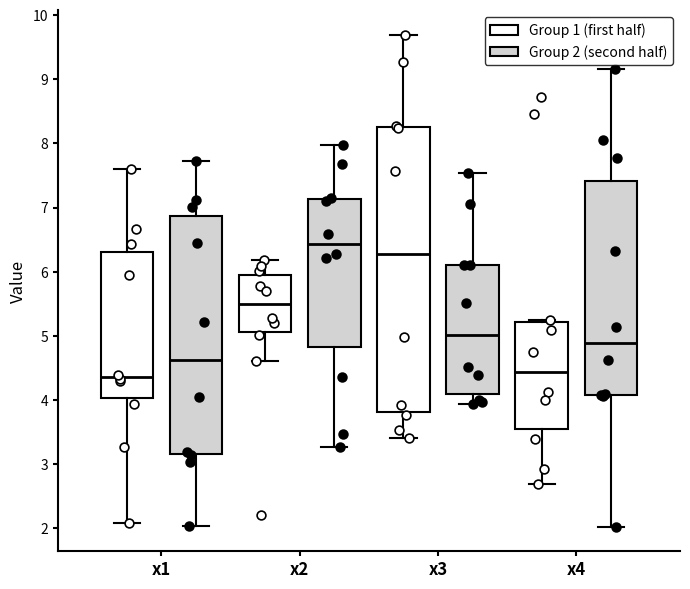

Reading left to right, read every box against the y-axis: the position of its median line, the range the box covers, and the ends of its whiskers. The values are not printed on the chart, so give them approximately, as read against the axis.

x1 (Group 1 (first half)): median 4.4, box 4.0 to 6.3, whiskers 2.1 to 7.6
x1 (Group 2 (second half)): median 4.6, box 3.2 to 6.9, whiskers 2.0 to 7.7
x2 (Group 1 (first half)): median 5.5, box 5.1 to 6.0, whiskers 4.6 to 6.2
x2 (Group 2 (second half)): median 6.4, box 4.8 to 7.1, whiskers 3.3 to 8.0
x3 (Group 1 (first half)): median 6.3, box 3.8 to 8.3, whiskers 3.4 to 9.7
x3 (Group 2 (second half)): median 5.0, box 4.1 to 6.1, whiskers 3.9 to 7.5
x4 (Group 1 (first half)): median 4.4, box 3.5 to 5.2, whiskers 2.7 to 5.3
x4 (Group 2 (second half)): median 4.9, box 4.1 to 7.4, whiskers 2.0 to 9.2